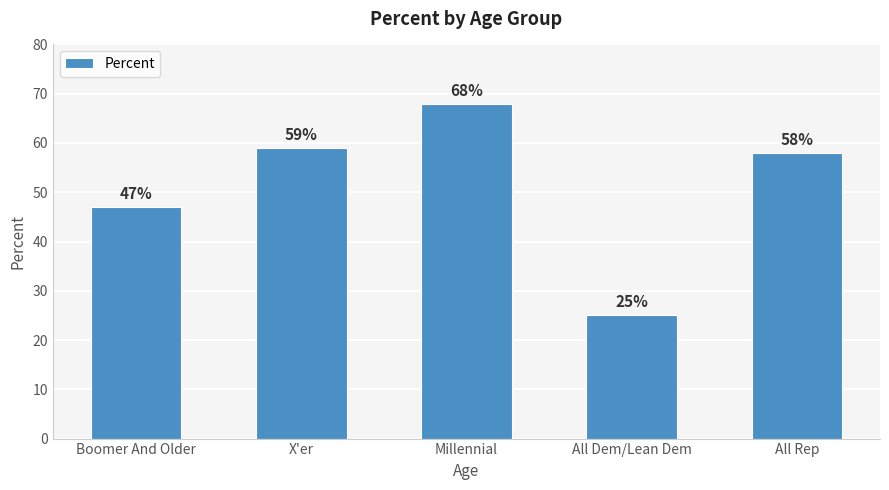

Which has a higher value, Millennial or All Dem/Lean Dem?

Millennial